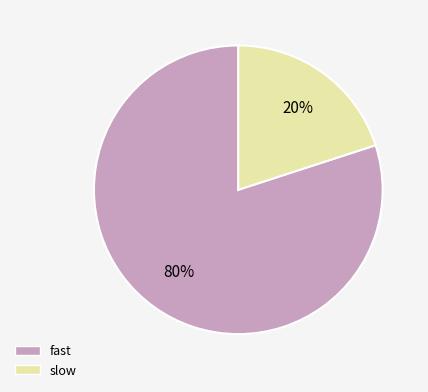

To the nearest percent, what percentage of the pie is fast?

80%